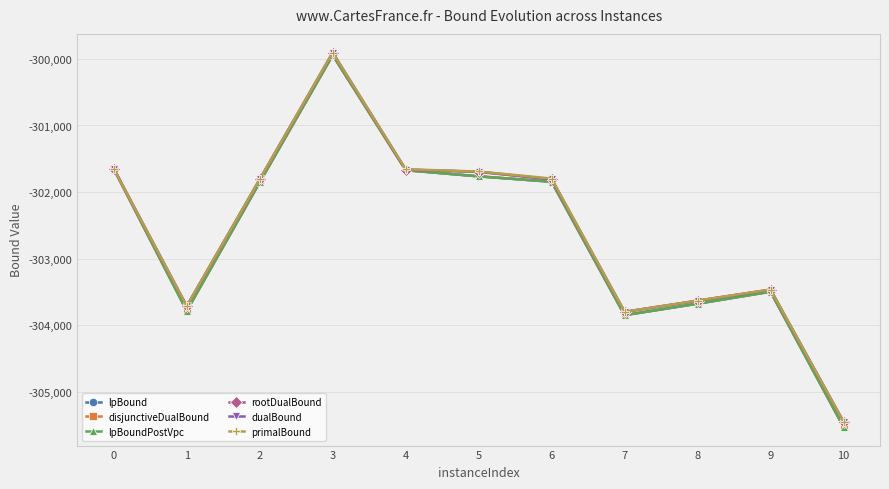

Is this an area chart (filled region under the line)?

No